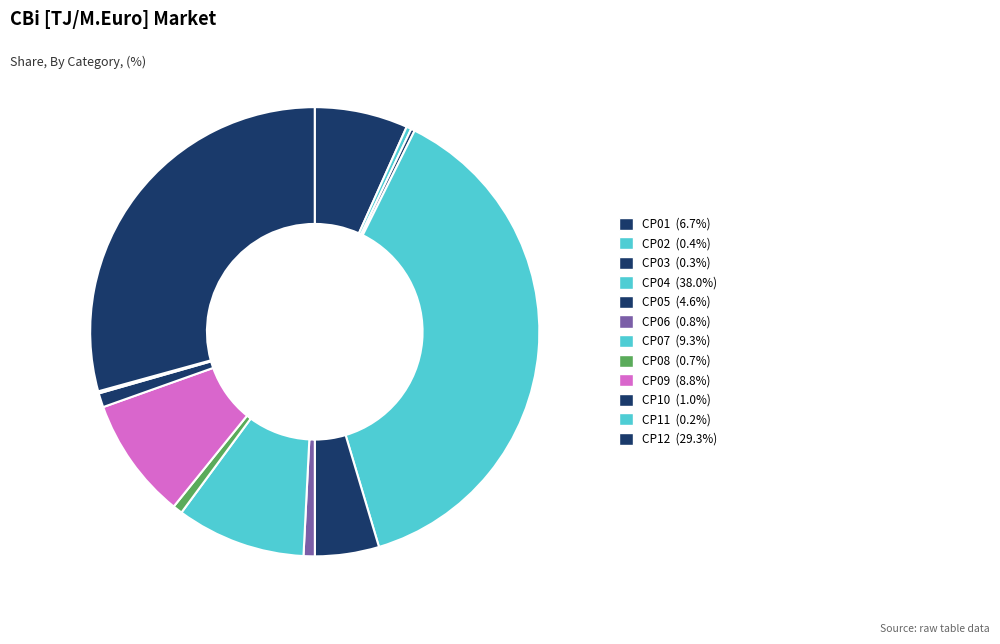

Do CP01 and CP03 together represent more than half of the pie?

No